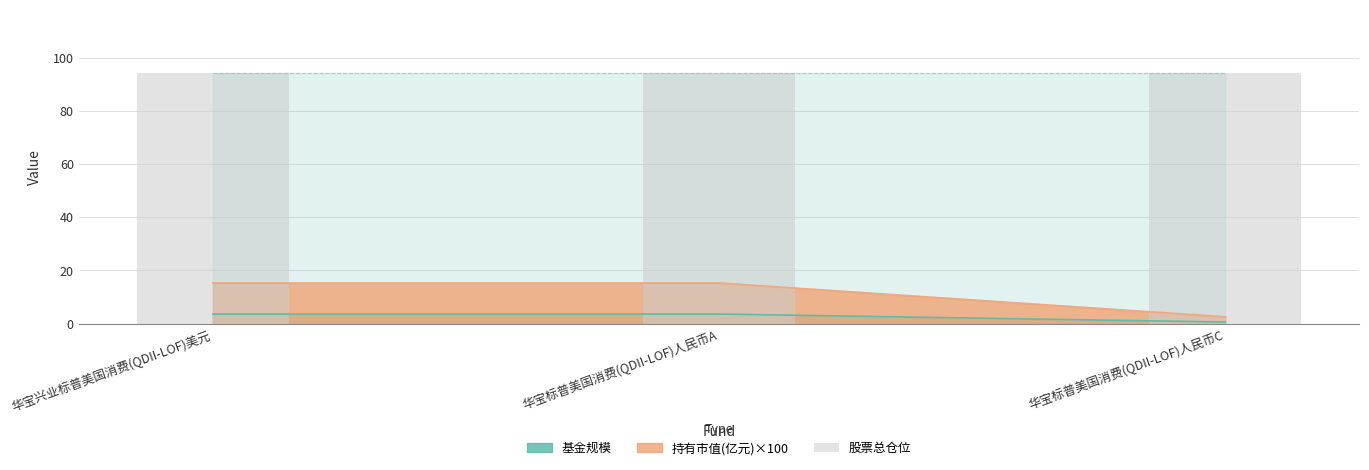

Is it true that 持有市值(亿元) equals 15.3 at 华宝标普美国消费(QDII-LOF)人民币A?

True